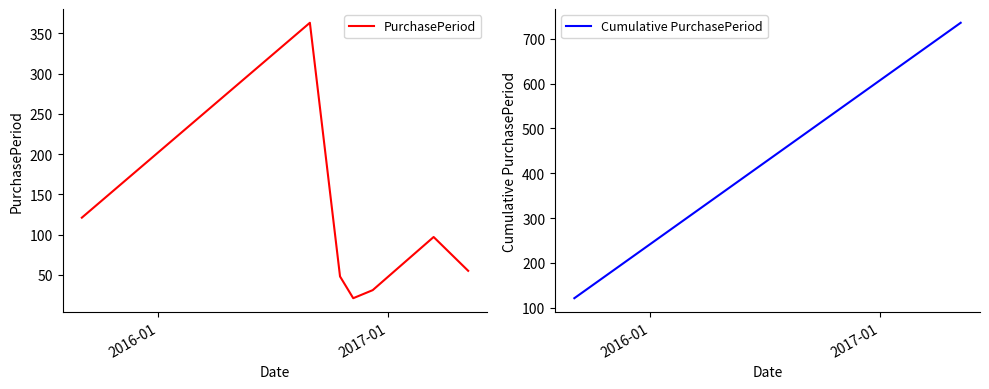

True or false: PurchasePeriod and Cumulative PurchasePeriod intersect in this chart.

False